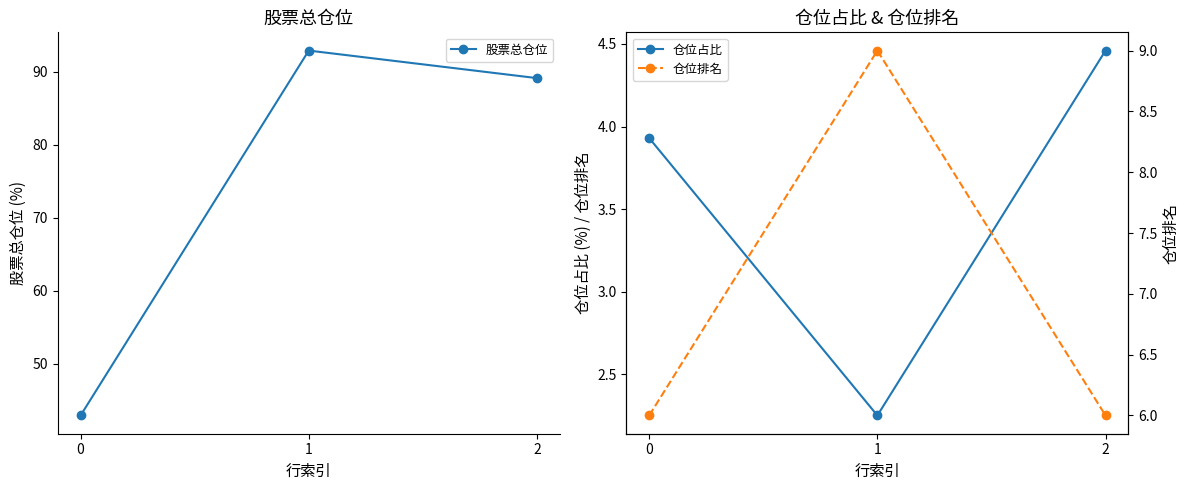

Which series has the largest total across all categories?

股票总仓位